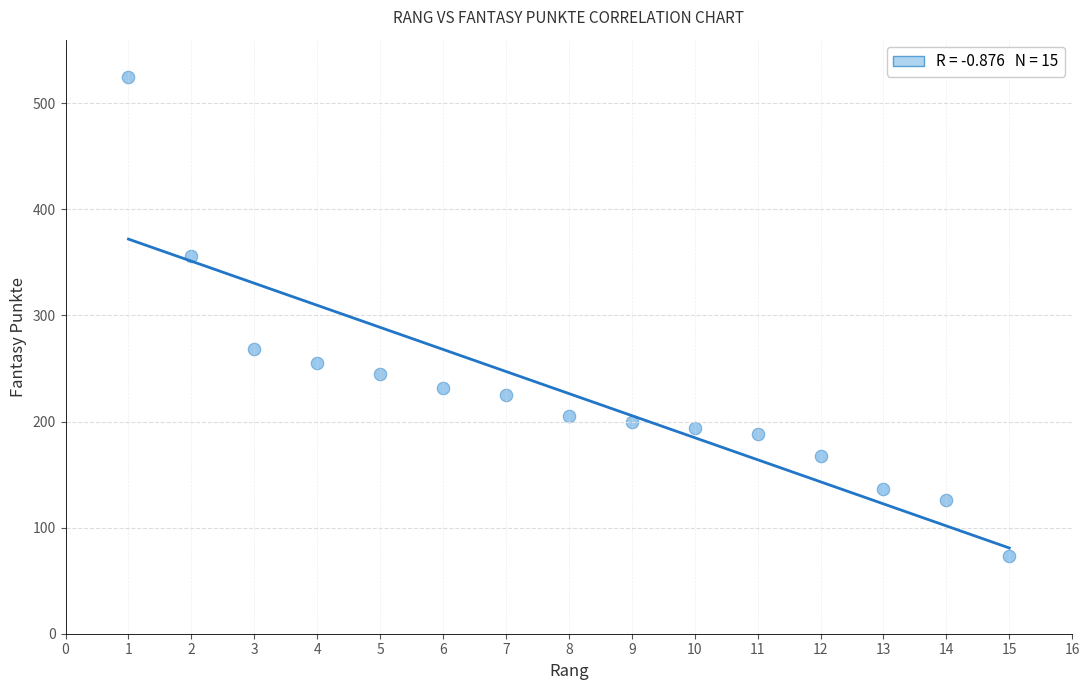

What Y value in the scatter plot is closest to 299?

268